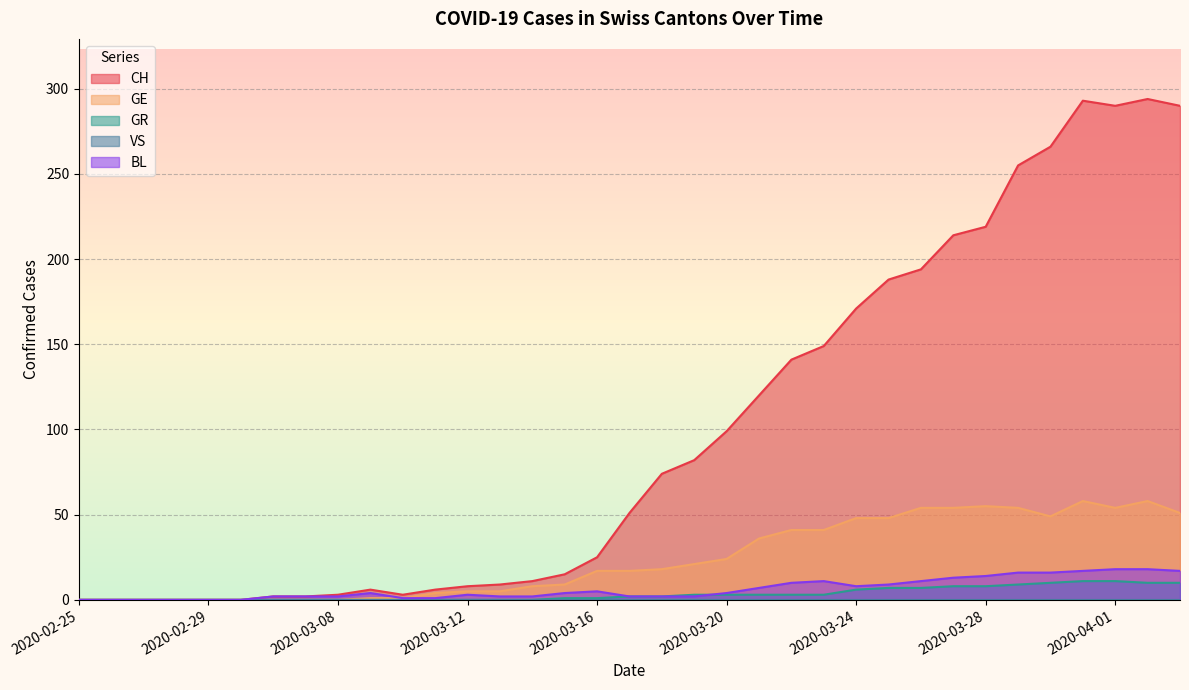

The value of CH at 2020-03-01 is 0. True or false?

True